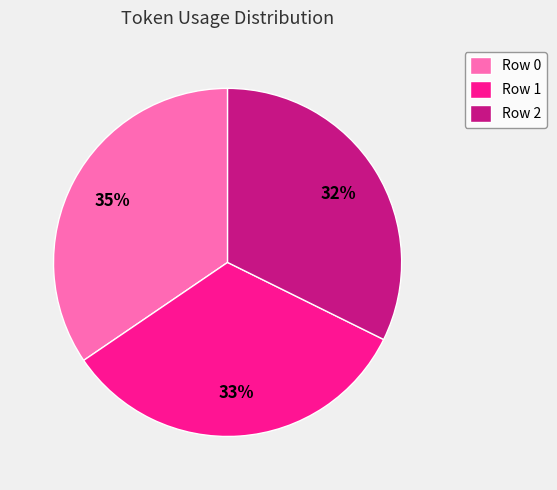

Does any single category account for the majority?

No